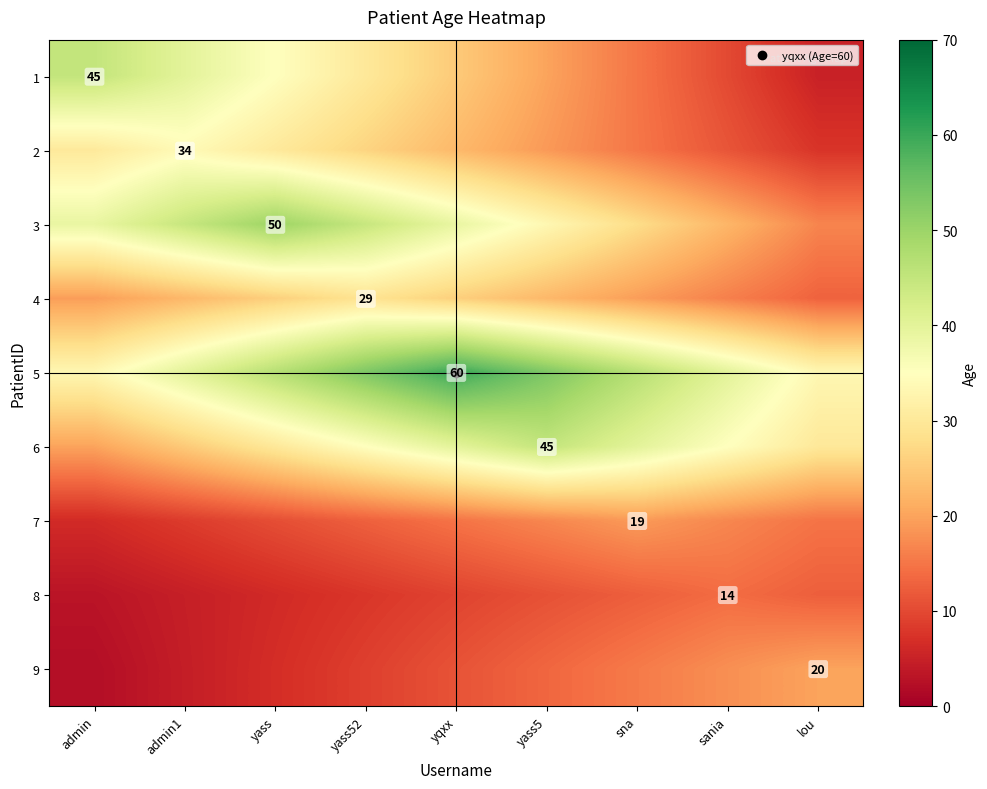

Rank the series by their maximum value, from lowest to highest.

8, 7, 9, 4, 2, 1, 6, 3, 5